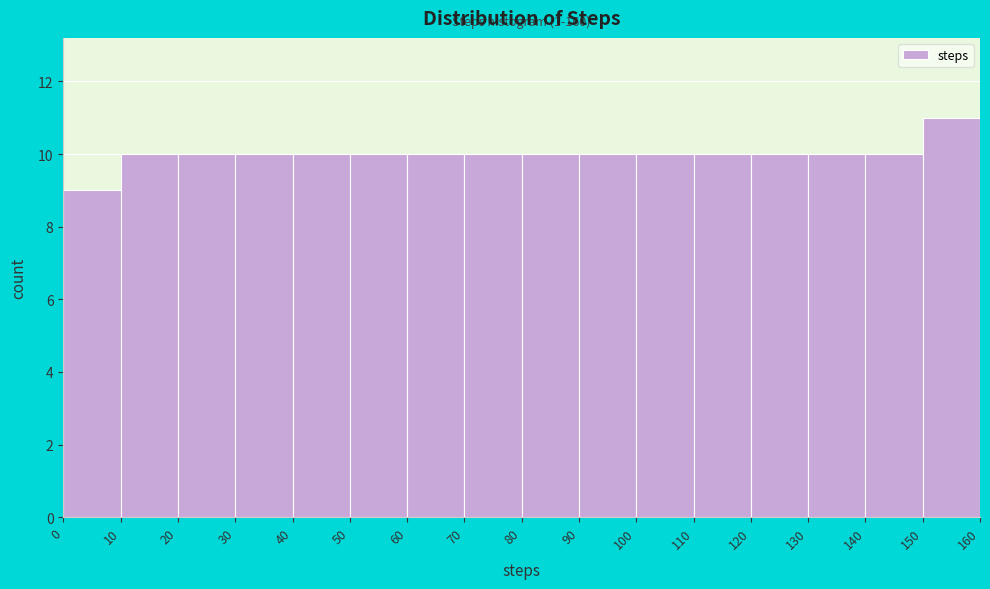

Over which range of the x-axis is the bar tallest?

150 to 160